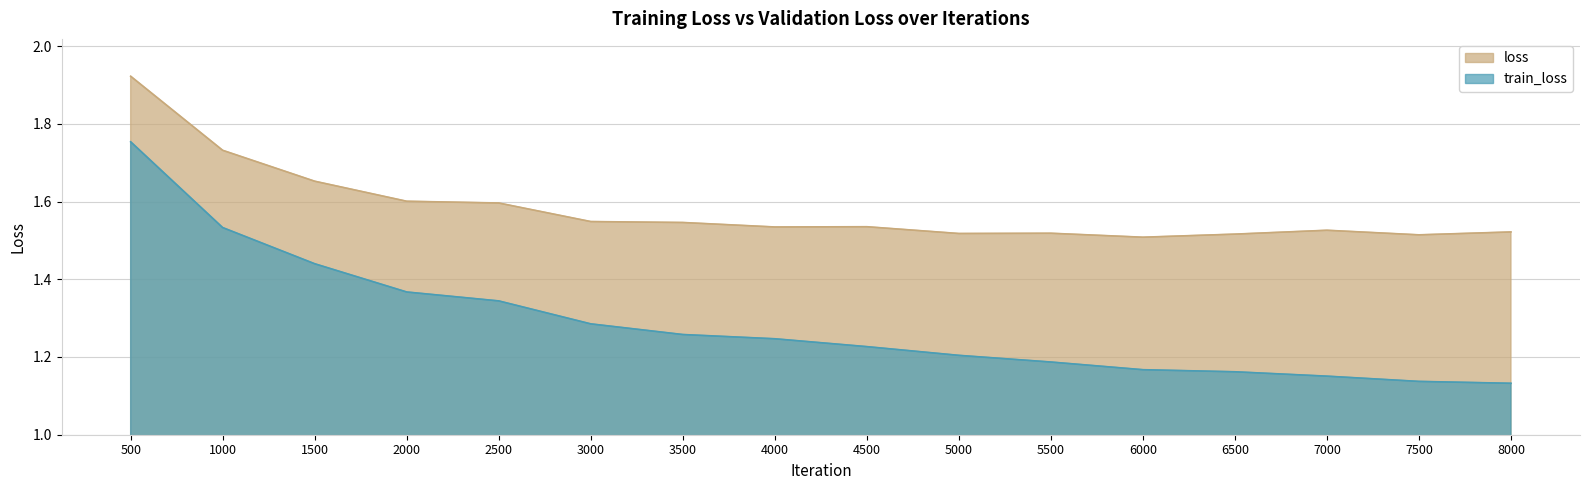

How many distinct data groups are displayed?

2